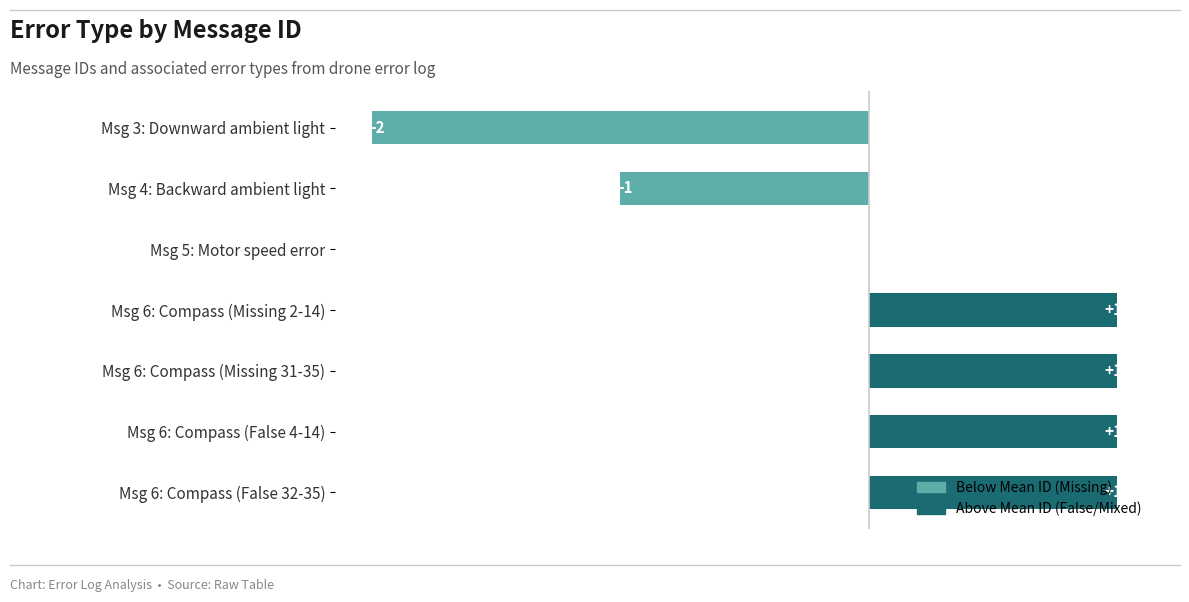

Where is the data nearest to the value 0?

Msg 5: Motor speed error